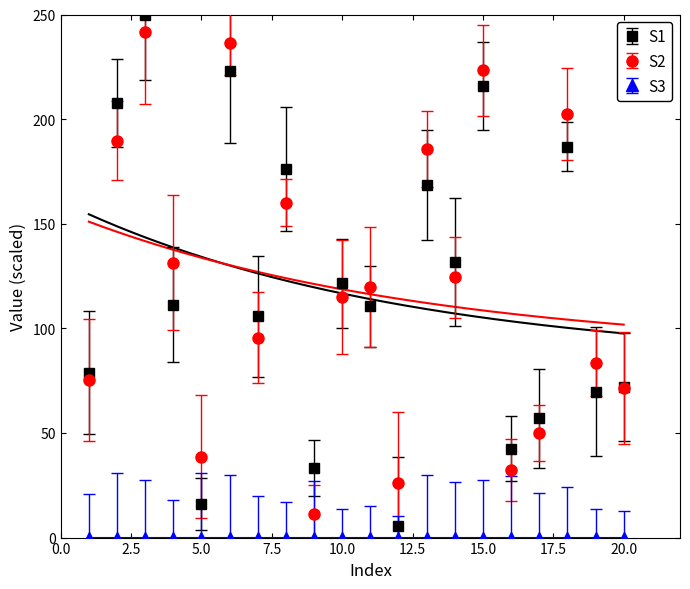

Does the chart have visible grid lines?

No